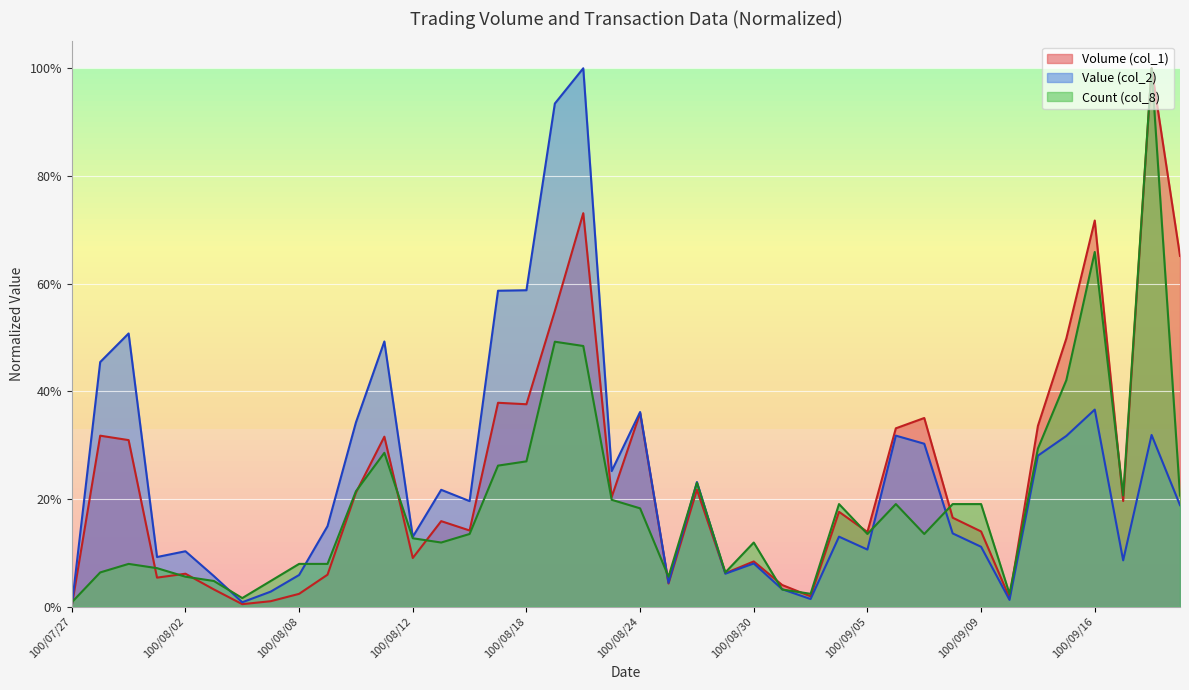

Which series has the largest range (max minus min)?

Volume (col_1)